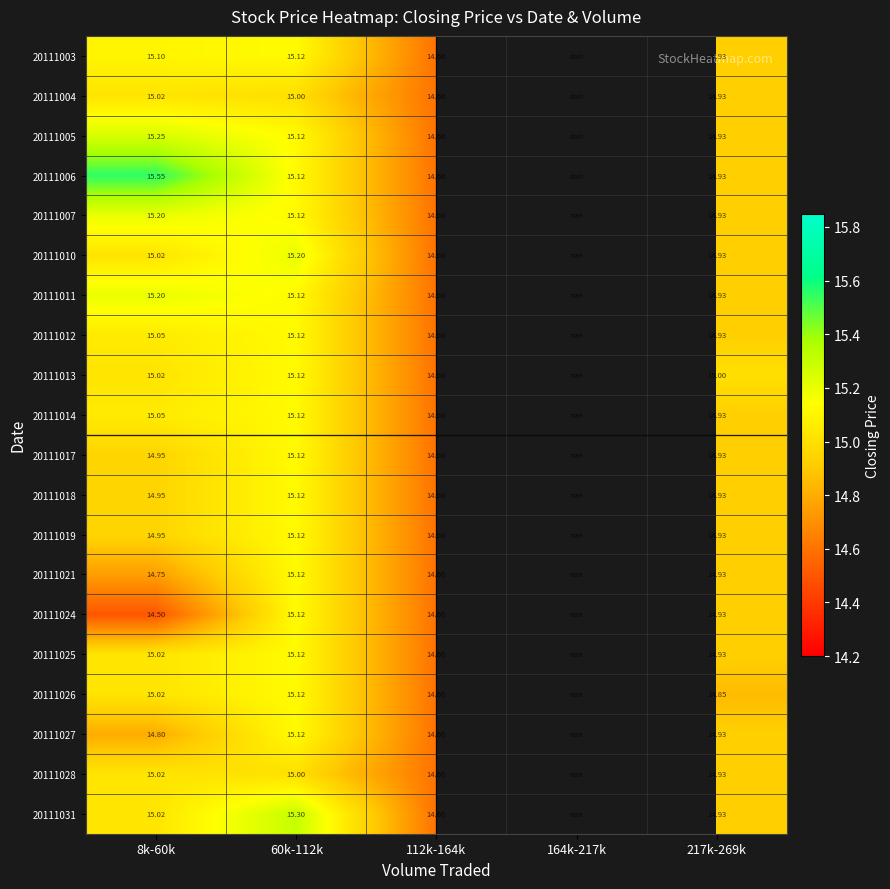

List the series in order of their peak value, highest first.

20111006, 20111031, 20111005, 20111007, 20111010, 20111011, 20111003, 20111012, 20111013, 20111014, 20111017, 20111018, 20111019, 20111021, 20111024, 20111025, 20111026, 20111027, 20111004, 20111028